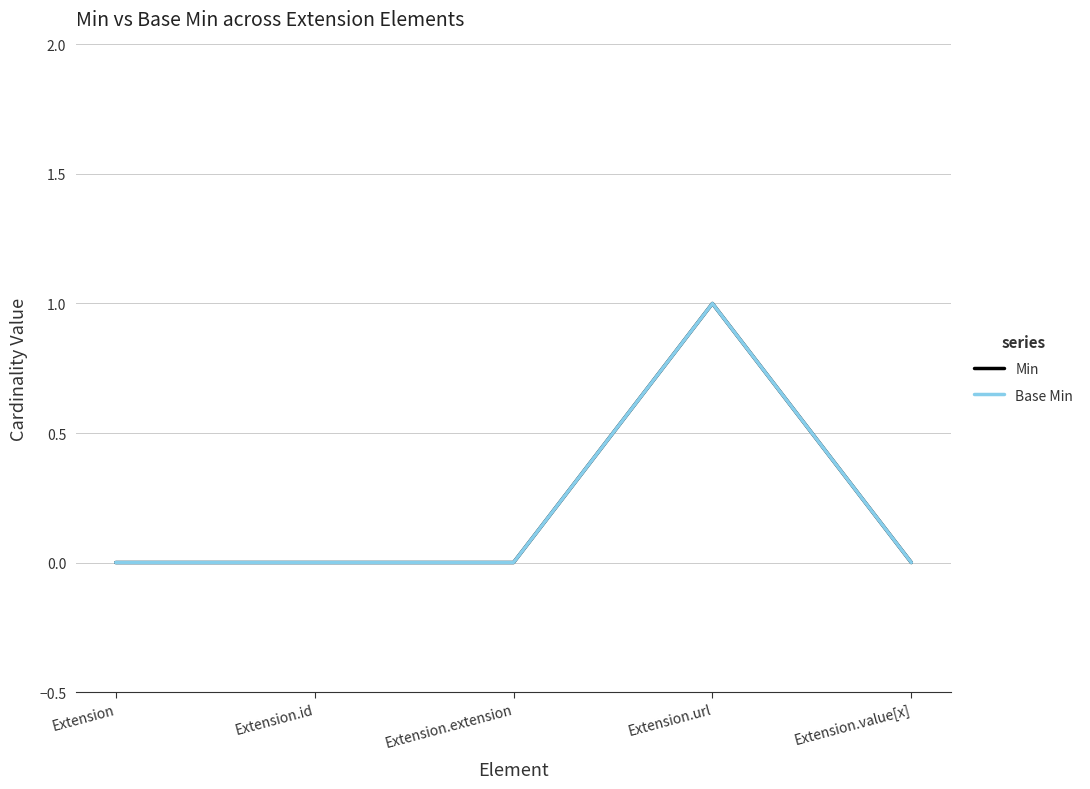

Is this an area chart (filled region under the line)?

No